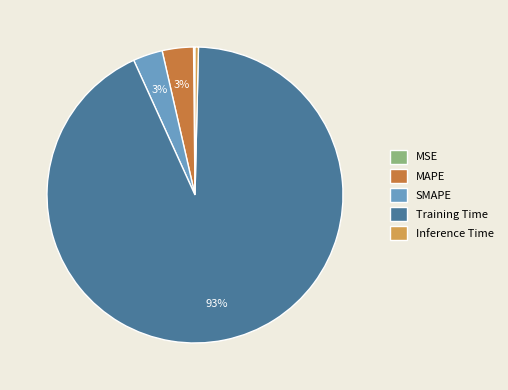

Which category accounts for the majority?

Training Time